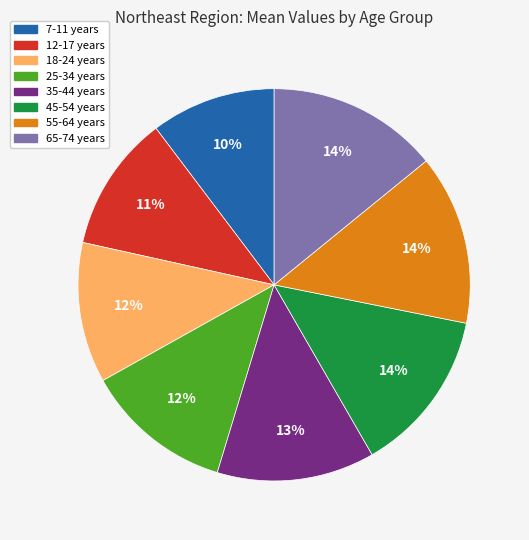

How many segments does this pie chart have?

8